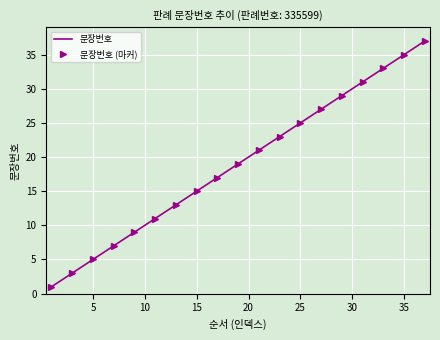

Reading right to left, what are all the values shown in this chart?

37=37	36=36	35=35	34=34	33=33	32=32	31=31	30=30	29=29	28=28	27=27	26=26	25=25	24=24	23=23	22=22	21=21	20=20	19=19	18=18	17=17	16=16	15=15	14=14	13=13	12=12	11=11	10=10	9=9	8=8	7=7	6=6	5=5	4=4	3=3	2=2	1=1